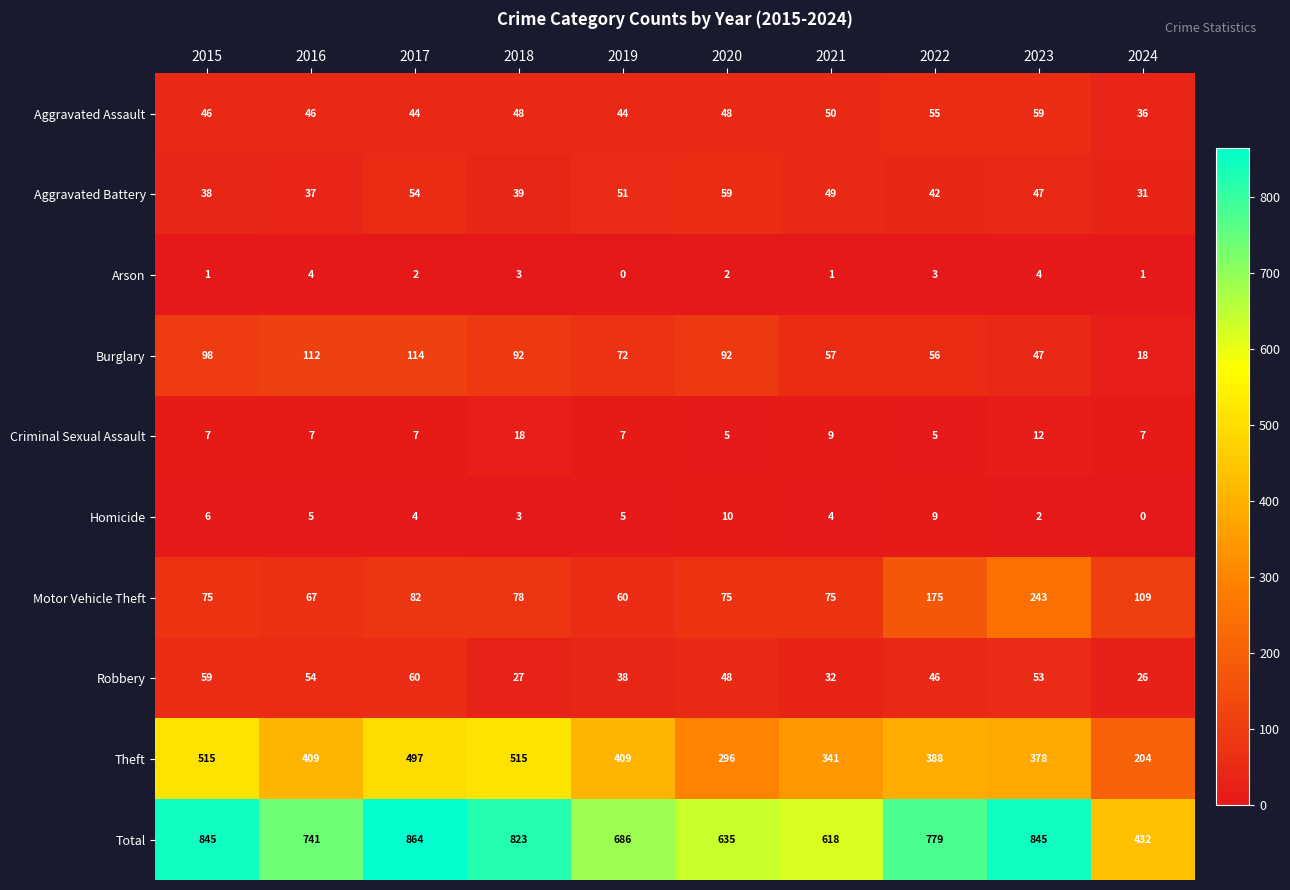

What is the approximate value of Burglary at 2017?

114